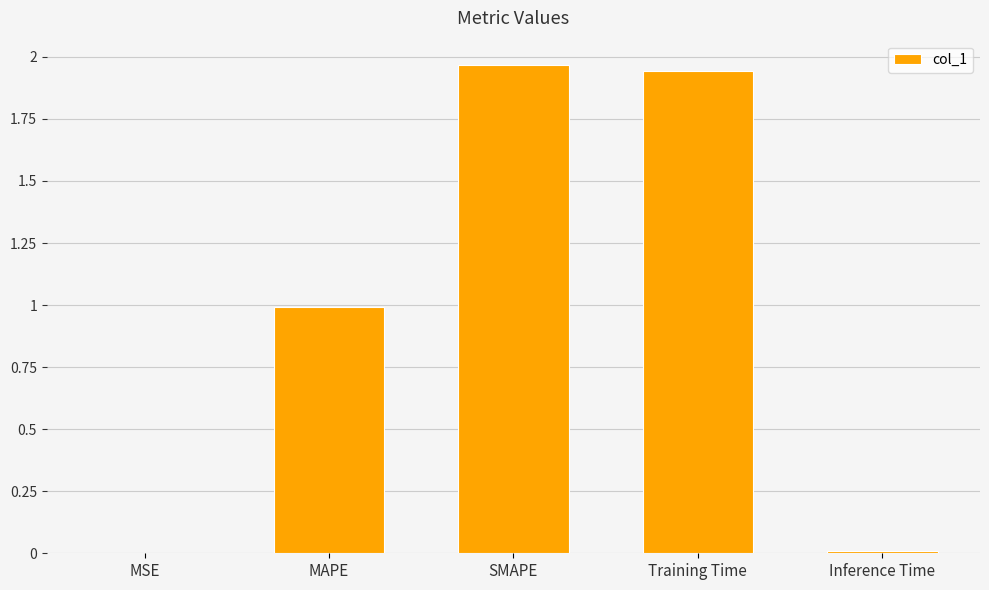

Is it true that the value at Inference Time is 0.0?

True